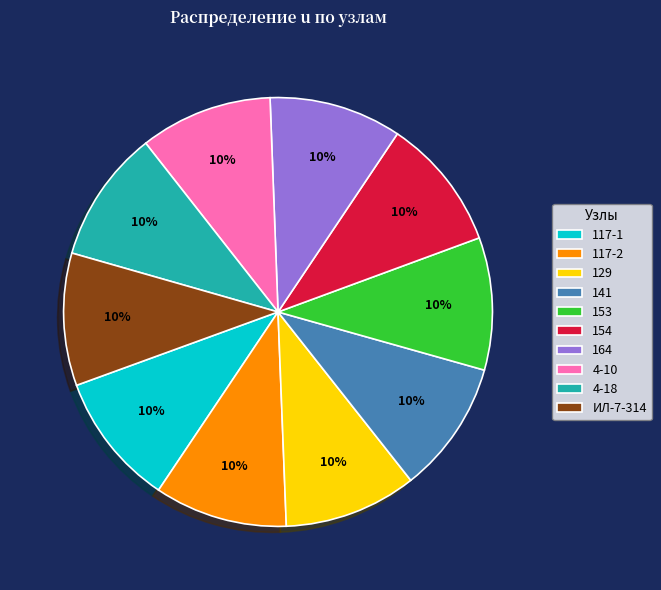

Do 4-10 and 153 together represent more than half of the pie?

No